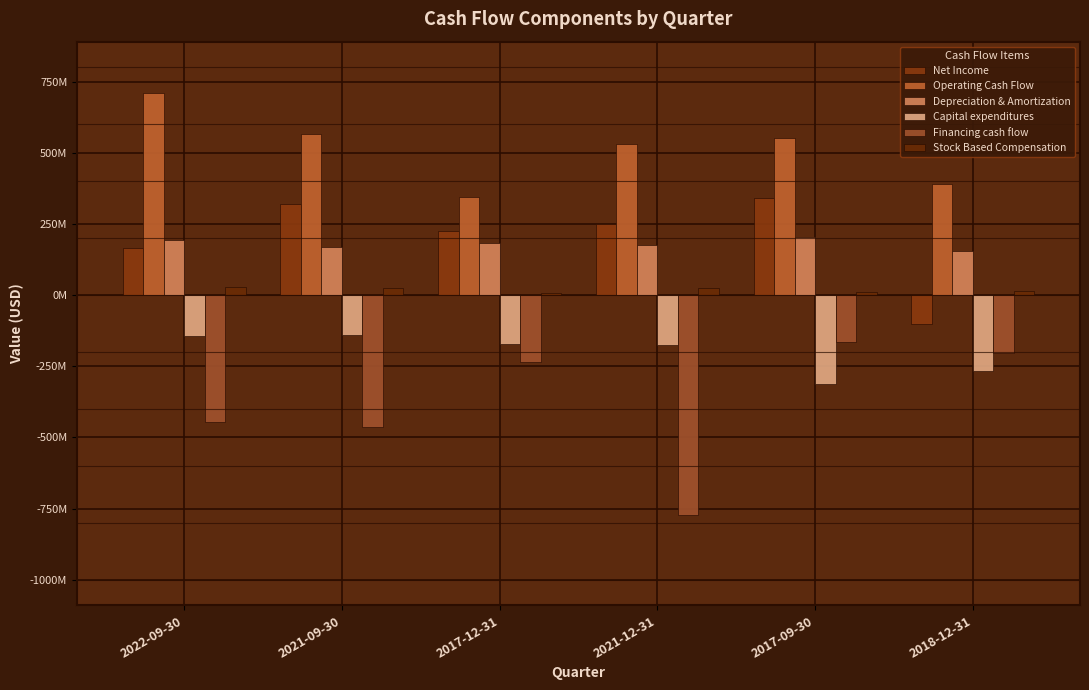

Are the bars horizontal?

No